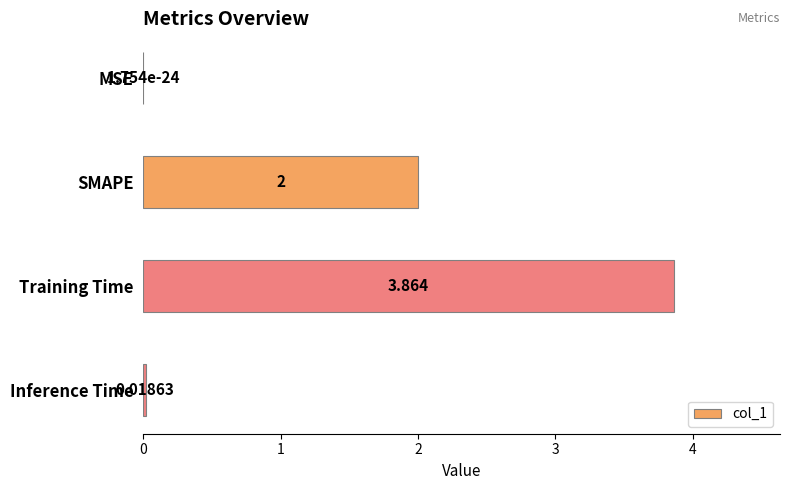

Which has a higher value, Training Time or SMAPE?

Training Time